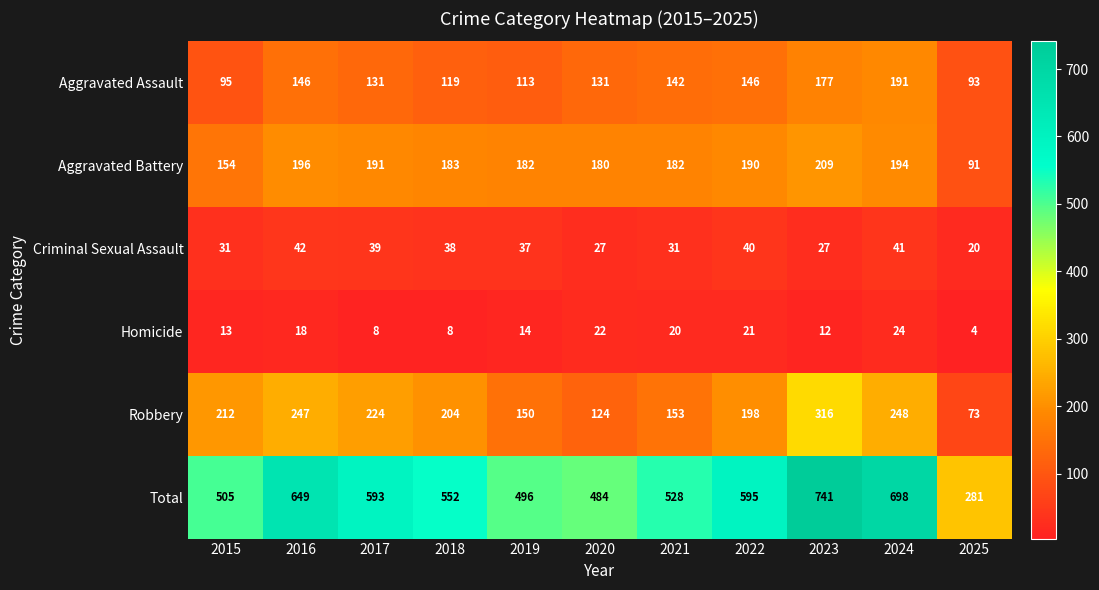

What is the greatest value displayed?

741